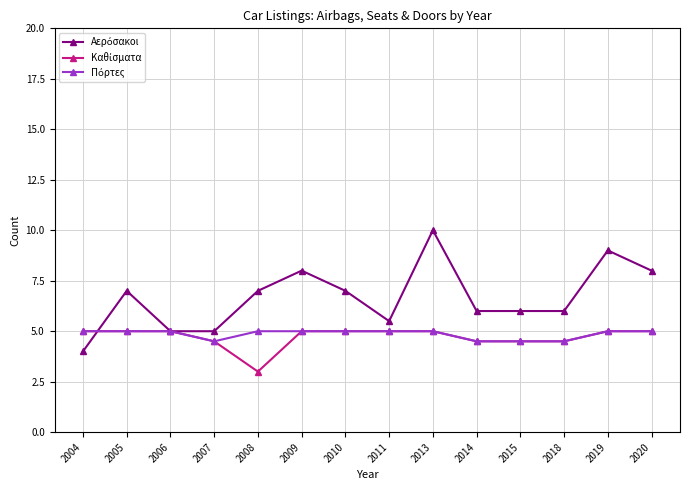

Which category has the lowest value across all series?

2008